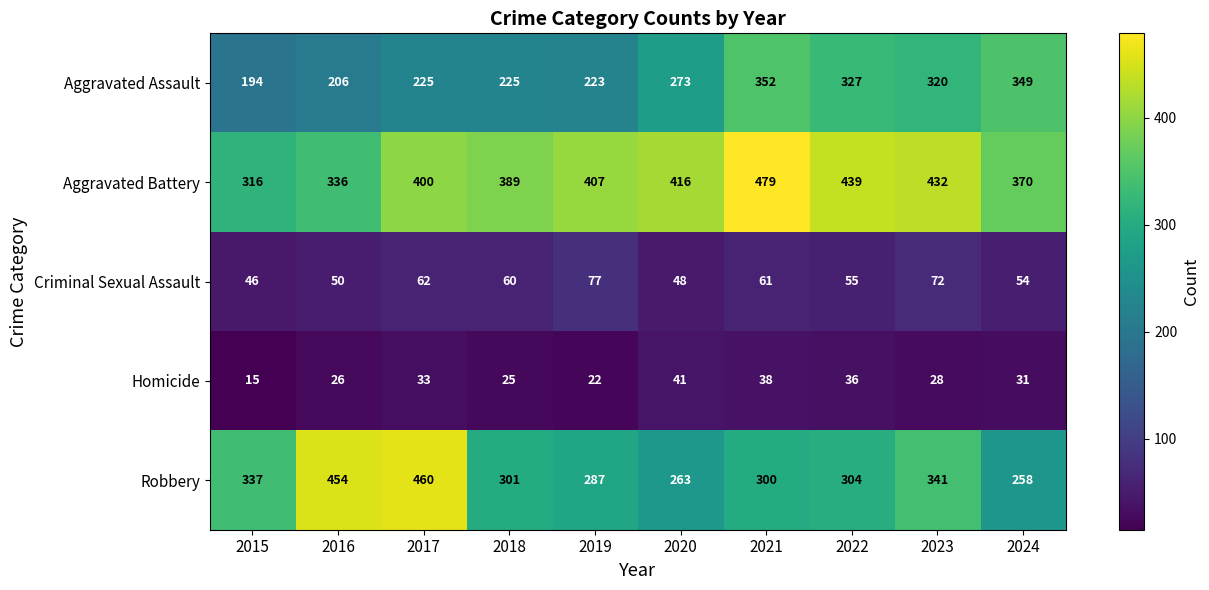

The Aggravated Assault series shows 333 at 2015. True or false?

False